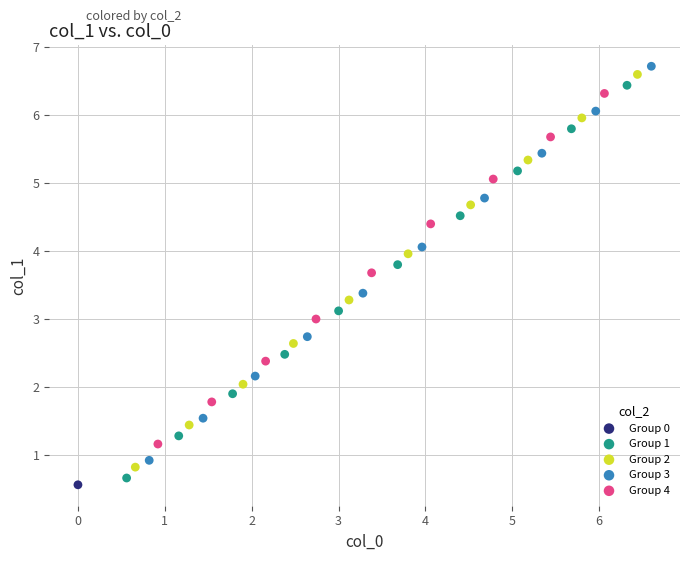

Which series contains the highest Y value?

Group 3